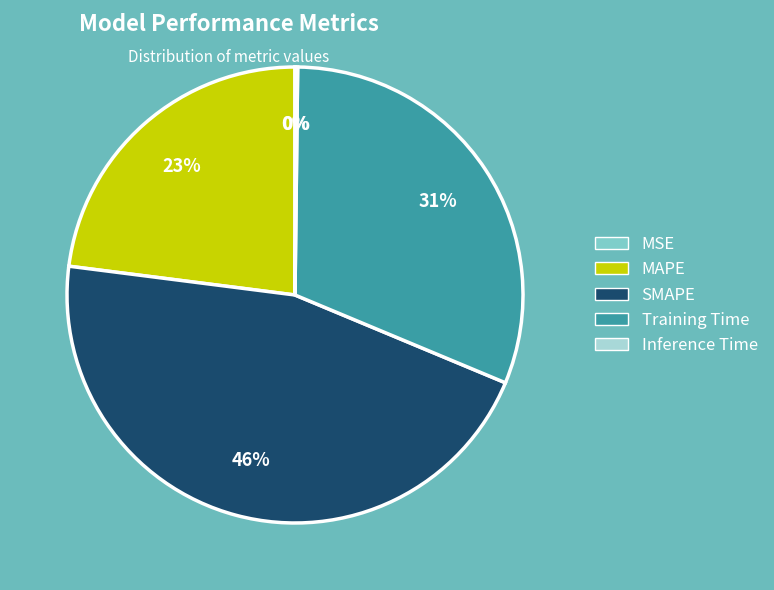

Does any single category account for the majority?

No